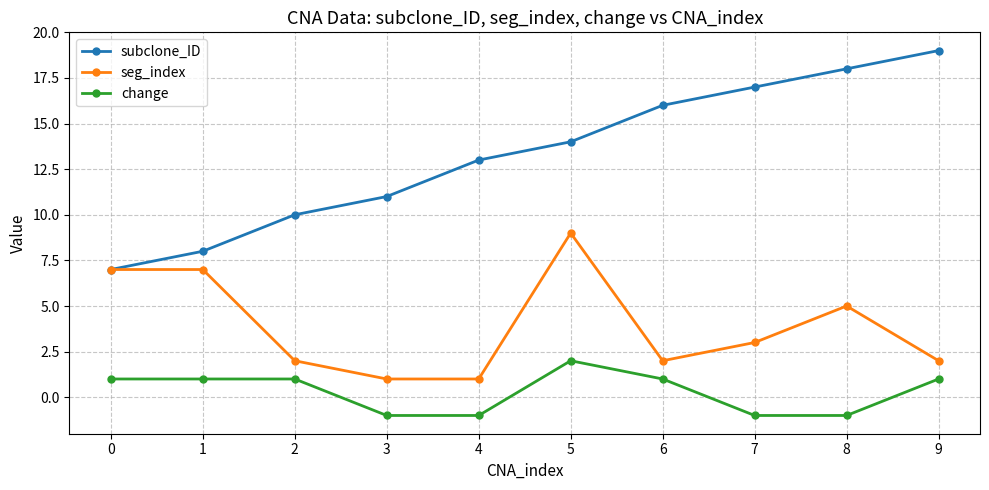

What is the minimum value shown in the chart?

-1